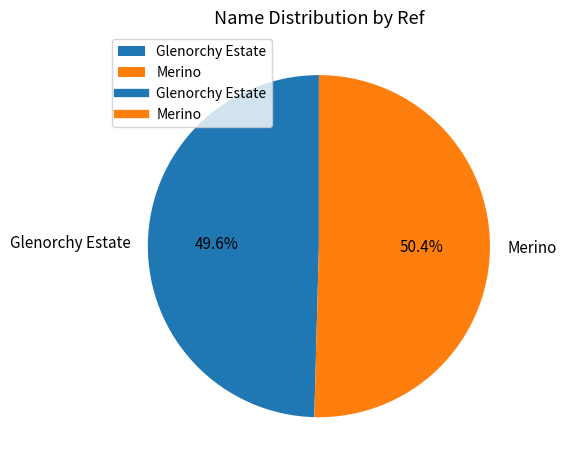

Rank the categories by value from highest to lowest.

Merino, Glenorchy Estate